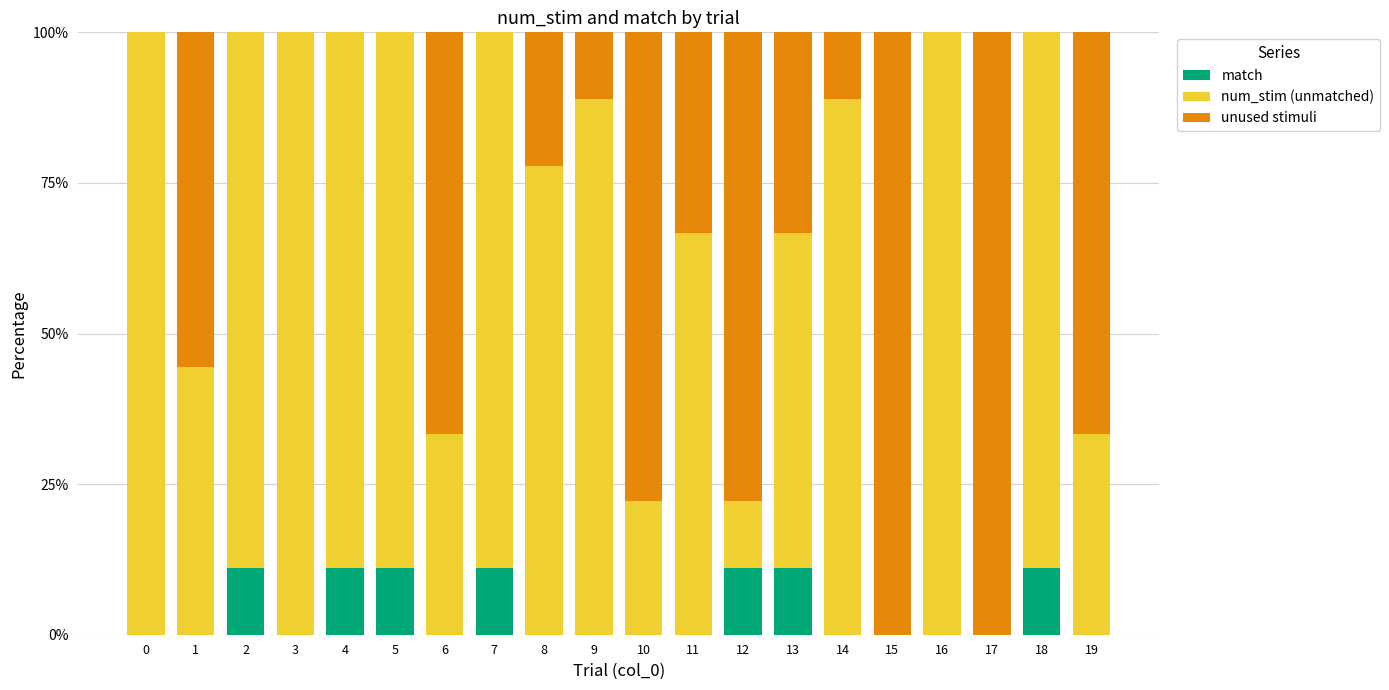

Between 11 and 15, which series saw the biggest shift?

unused stimuli